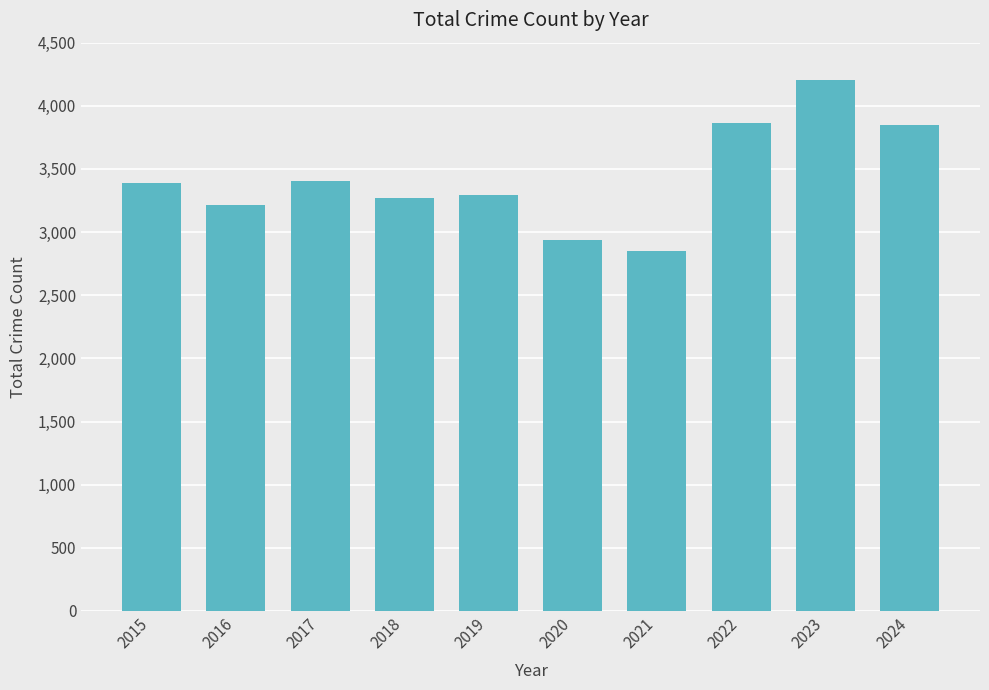

True or false: the data shows 3403 at 2017.

True